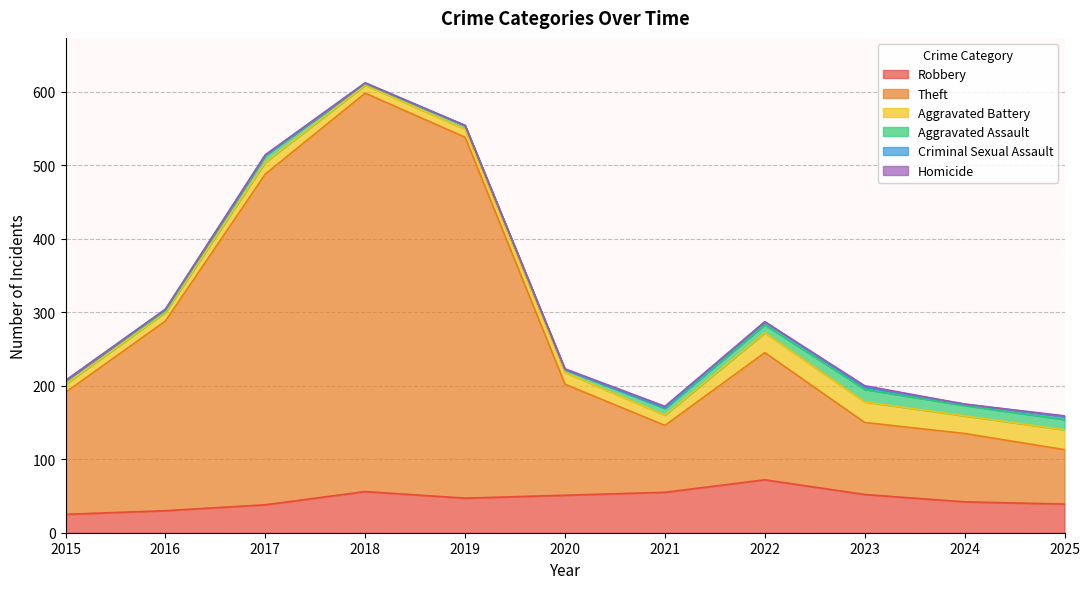

How many lines are shown in the chart?

6